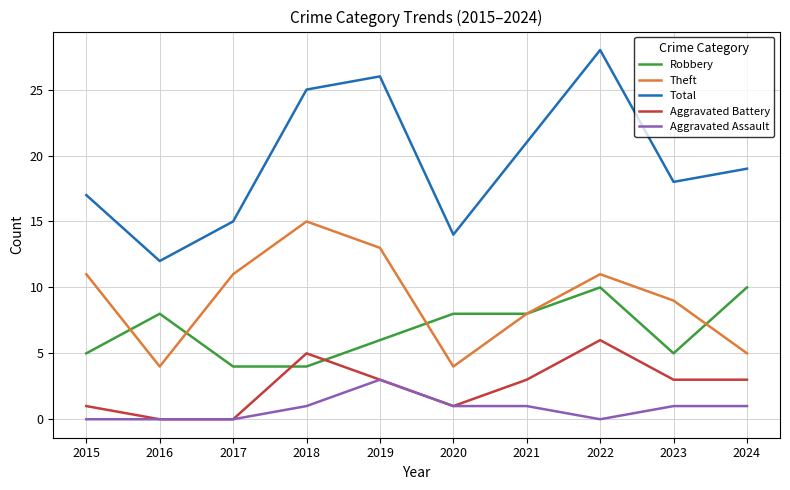

What is the maximum value for Aggravated Assault?

3